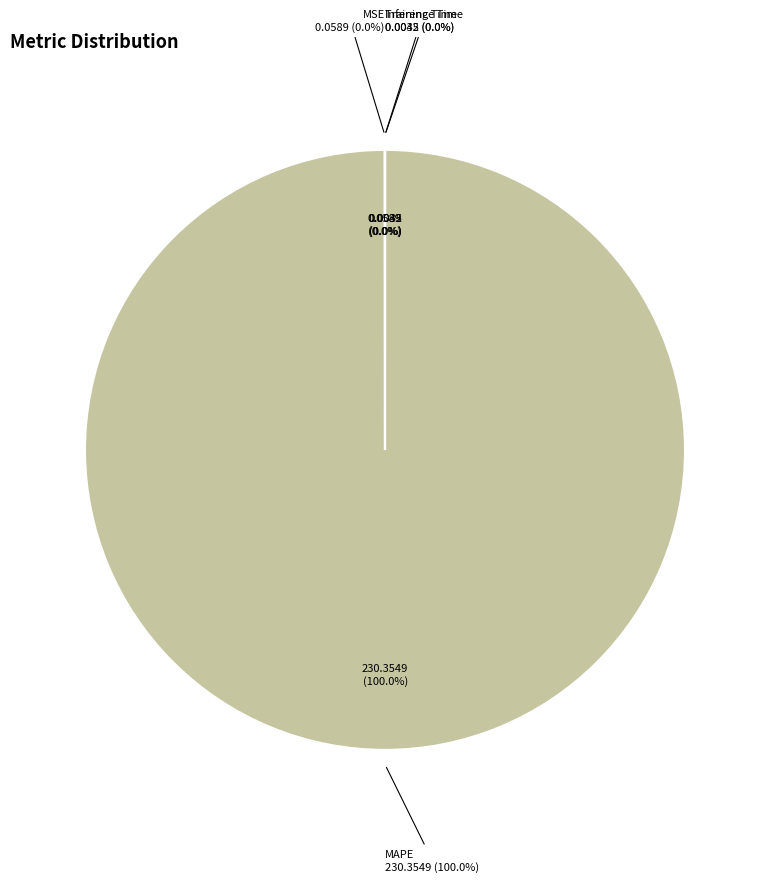

Which category accounts for the majority?

MAPE